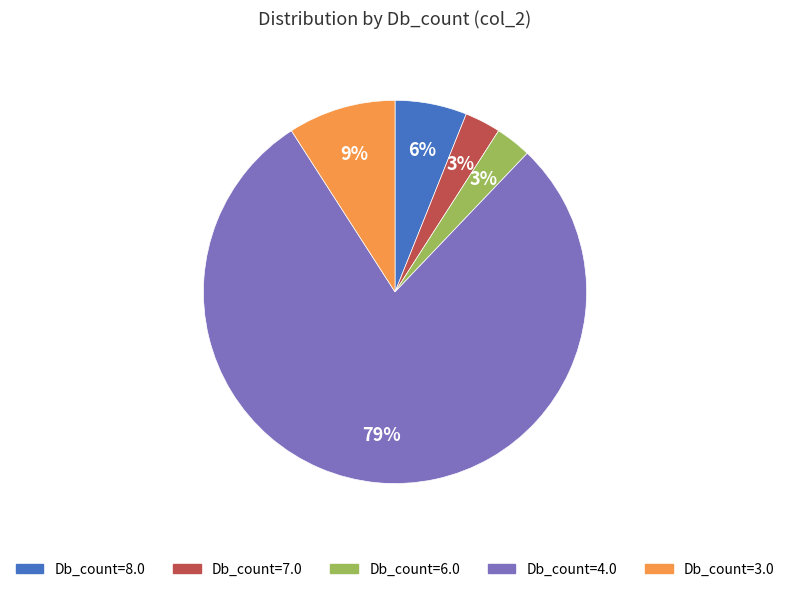

Does Db_count=3.0 represent more than half of the total?

No